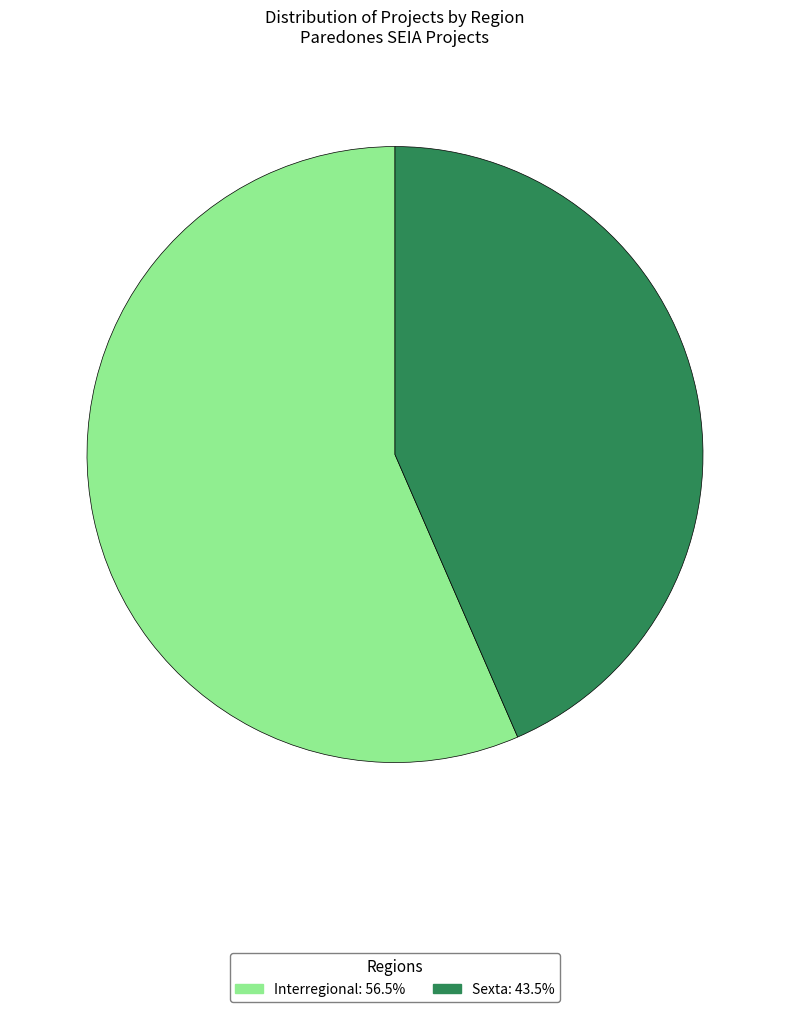

Is Sexta the majority of the pie?

No